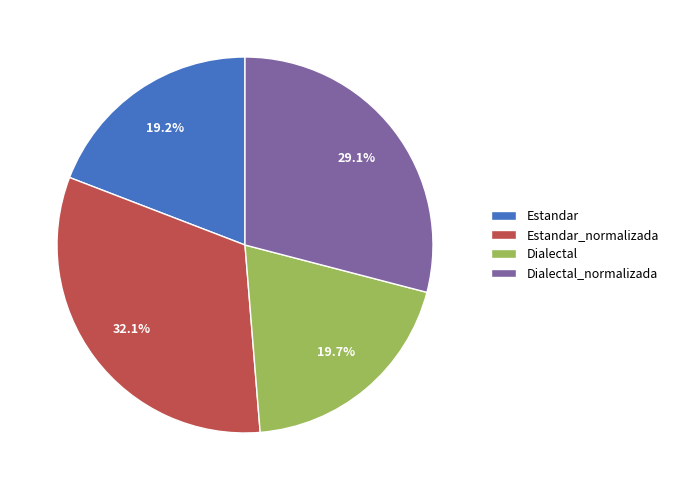

Which has a higher value, Estandar_normalizada or Dialectal_normalizada?

Estandar_normalizada